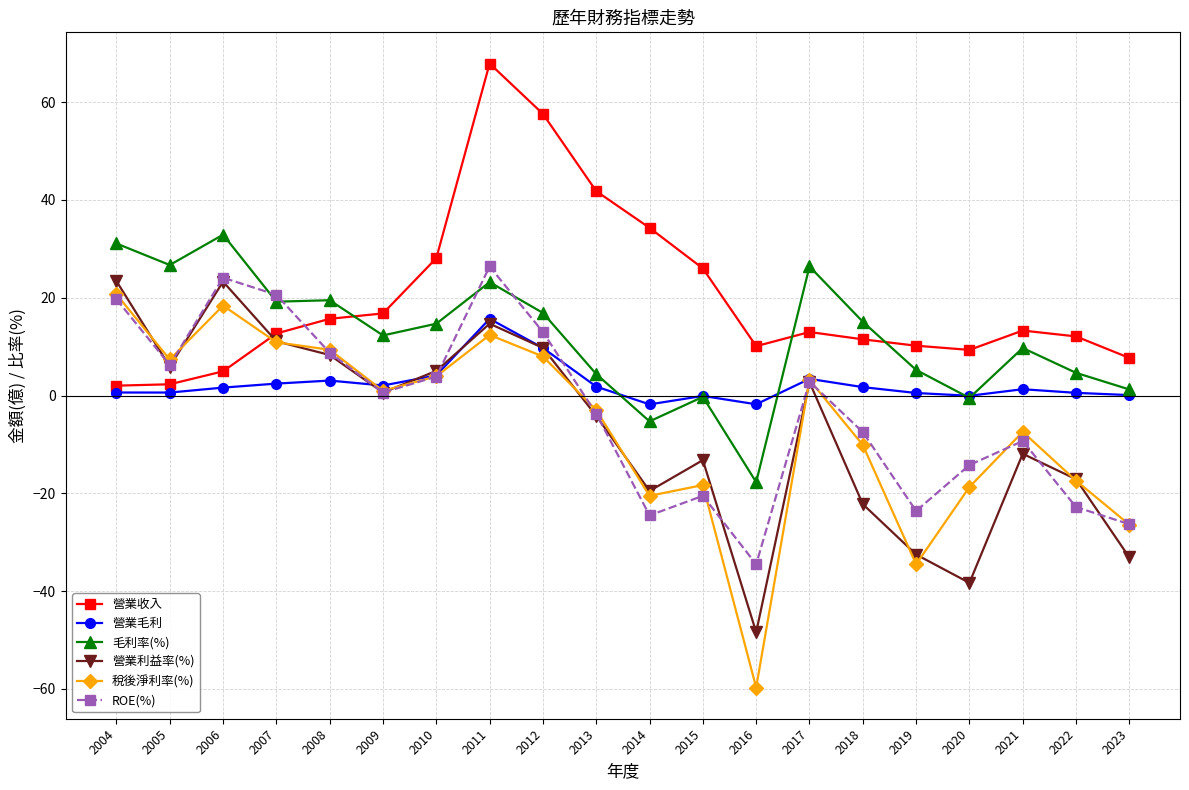

How many data points in 稅後淨利率(%) are above 0?

10